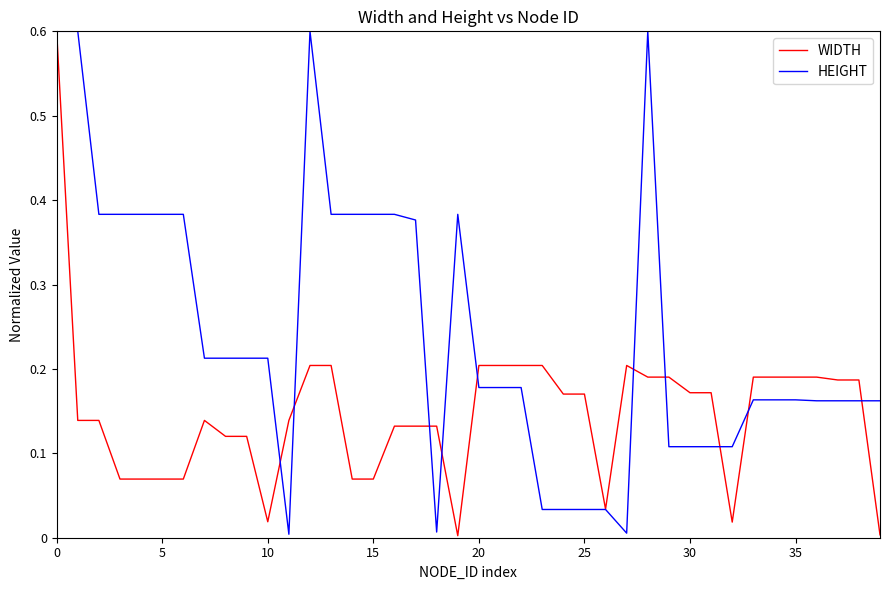

What is the maximum value for WIDTH?

0.6